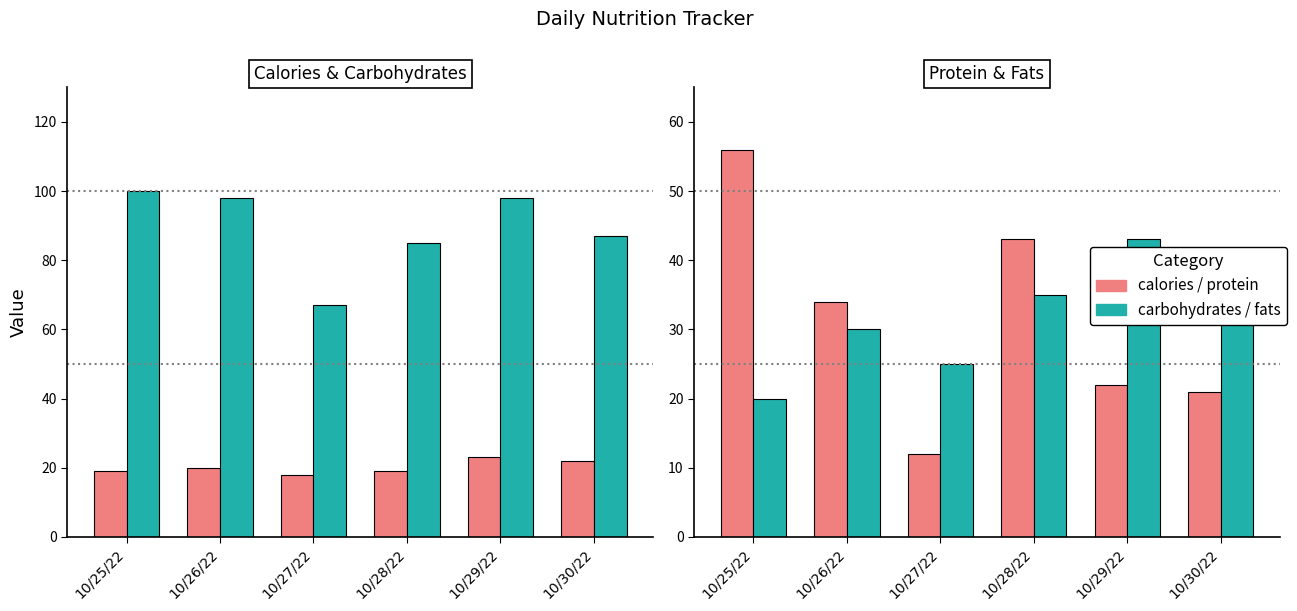

The calories series shows 10.8 at 10/25/22. True or false?

False